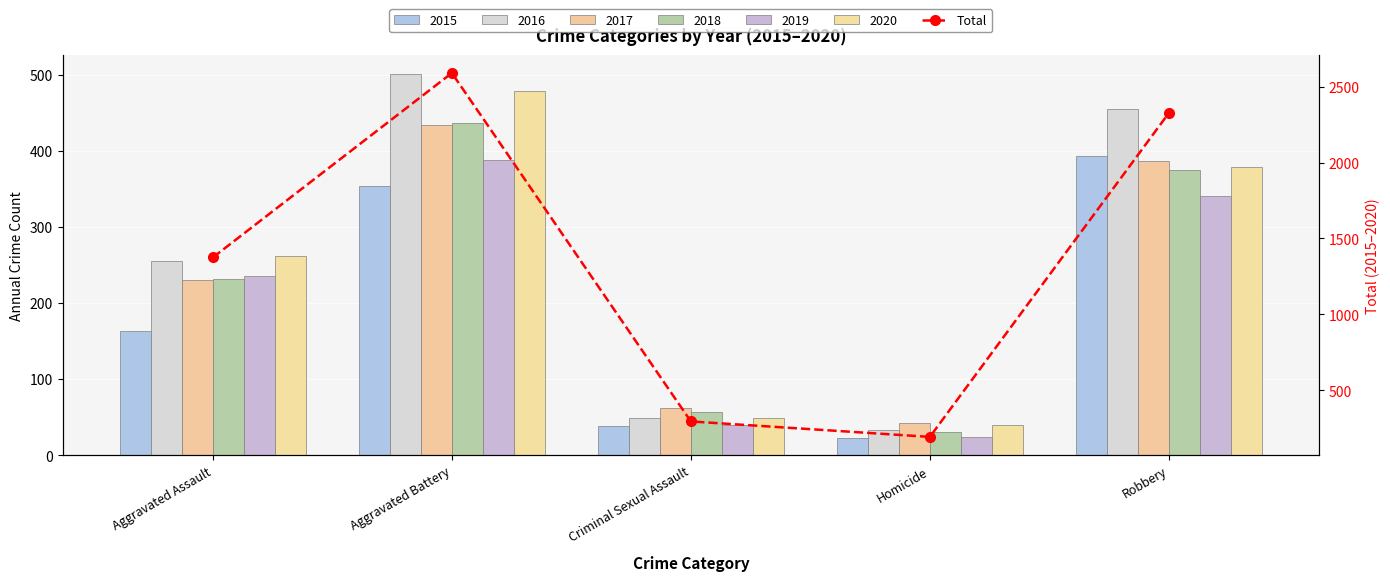

True or false: the data shows 192 at Homicide.

True